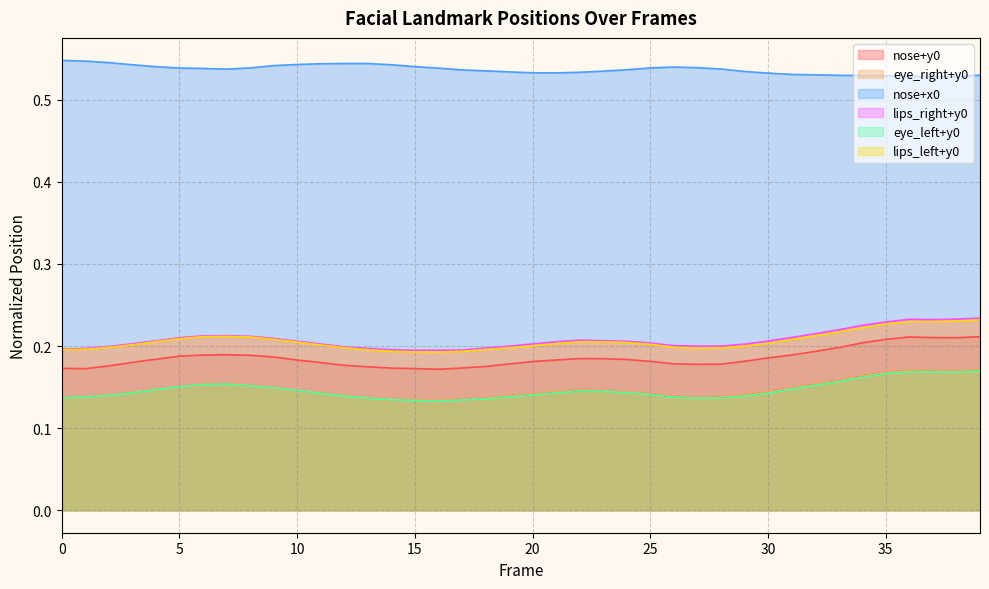

At which label does eye_right+y0 reach its minimum?

16